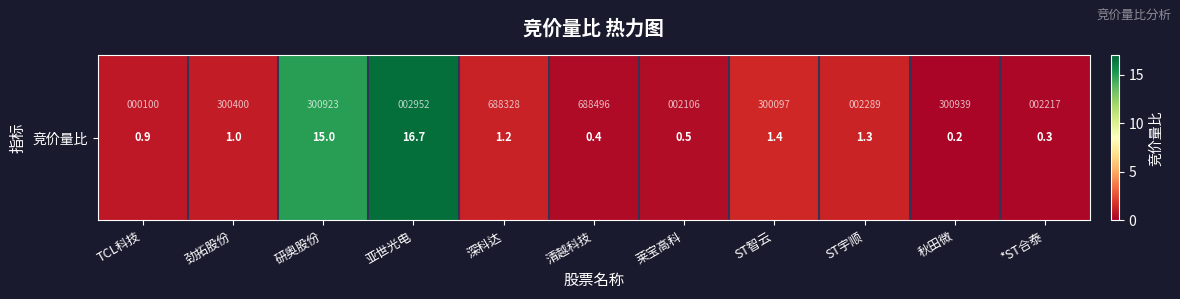

List the labels in order of value, smallest first.

秋田微, *ST合泰, 清越科技, 莱宝高科, TCL科技, 劲拓股份, 深科达, ST宇顺, ST智云, 研奥股份, 亚世光电